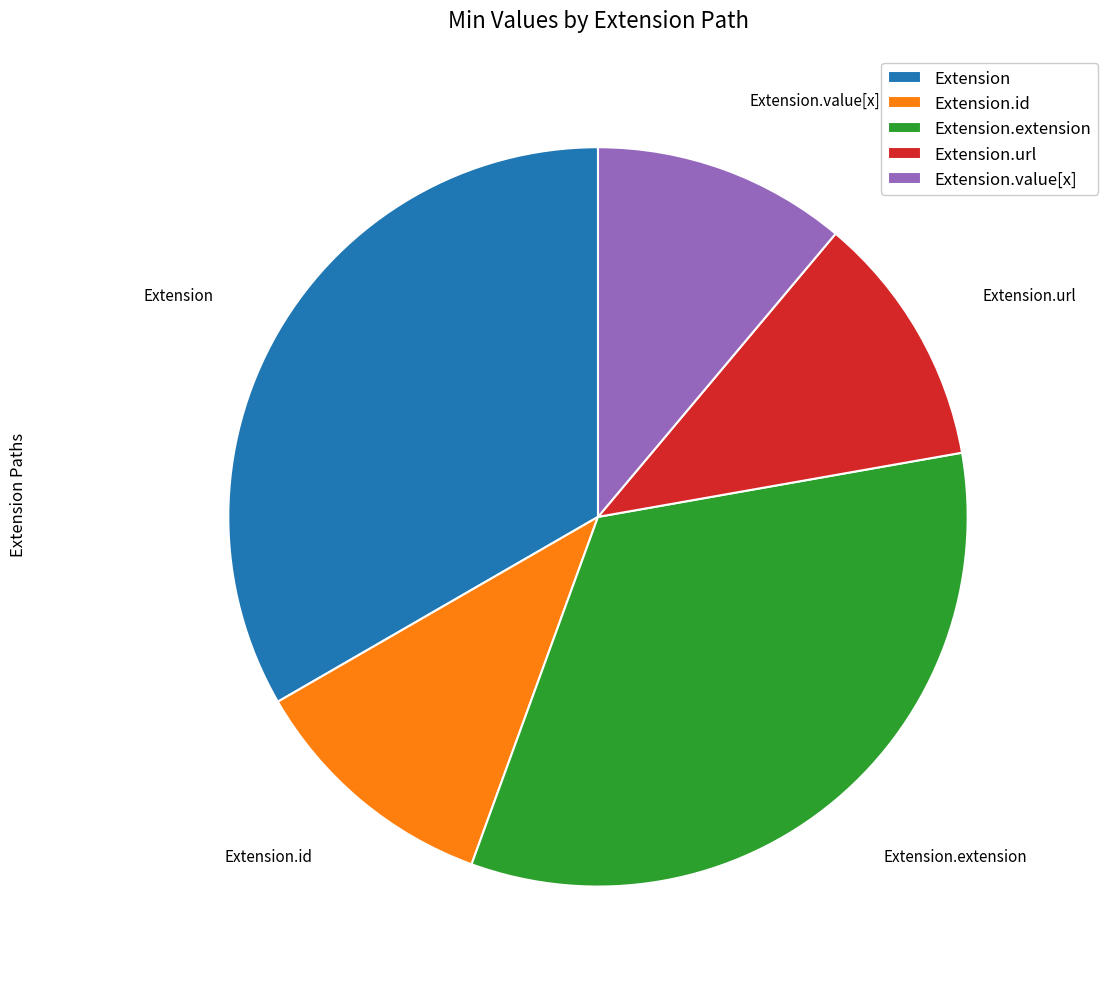

How many slices are in this pie chart?

5